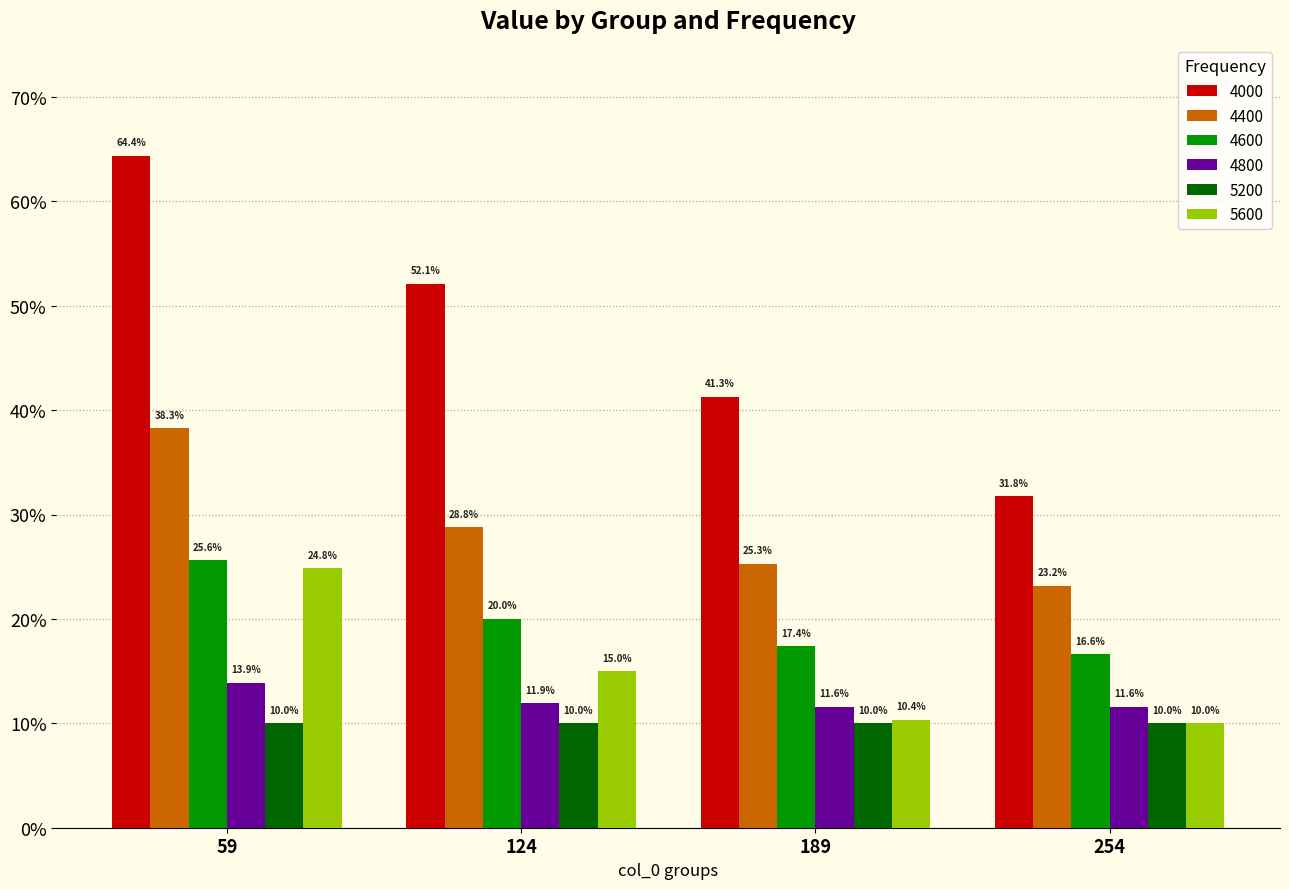

Are the bars horizontal?

No